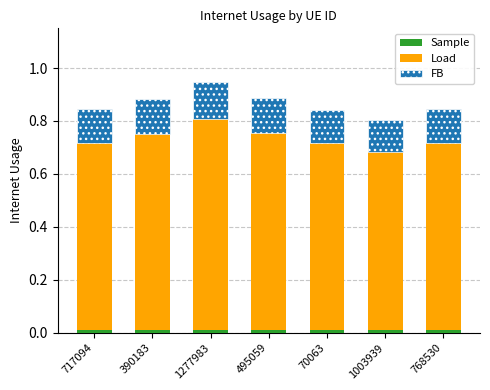

What is the value of the Load bar at the 5th from the left?

0.7